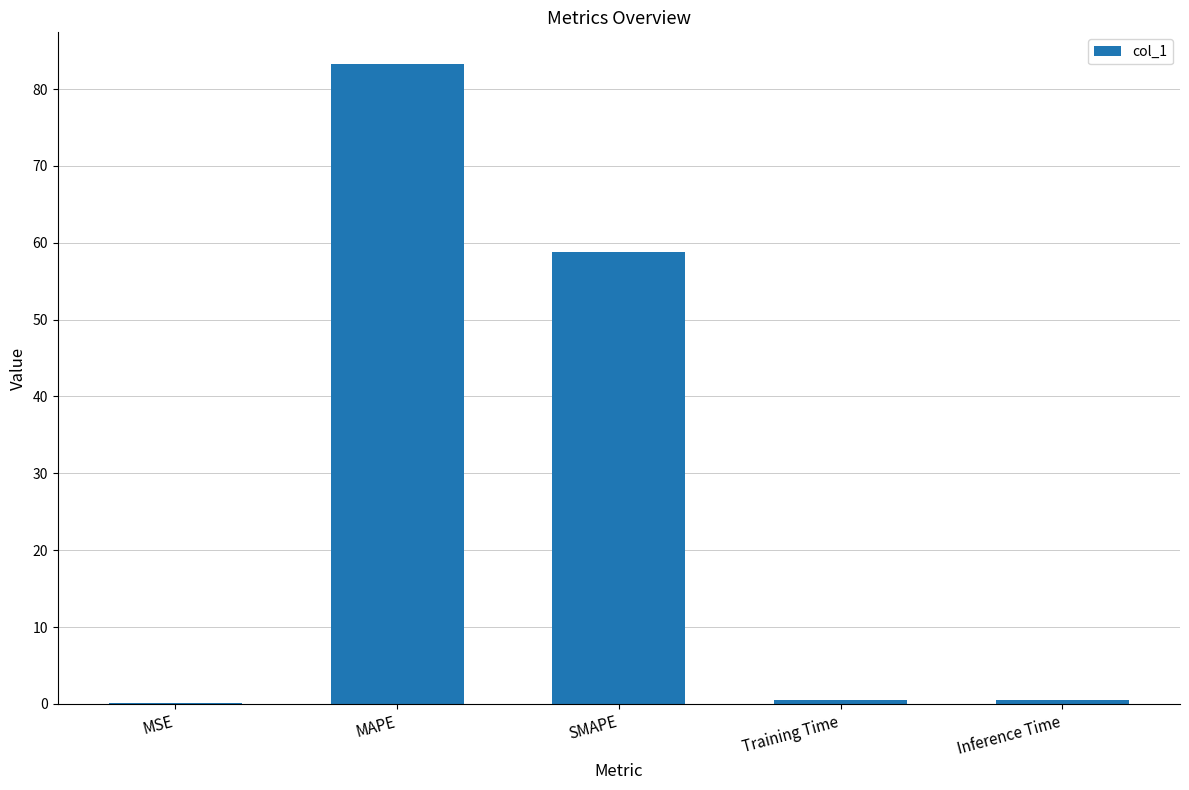

What is the greatest value displayed?

83.2